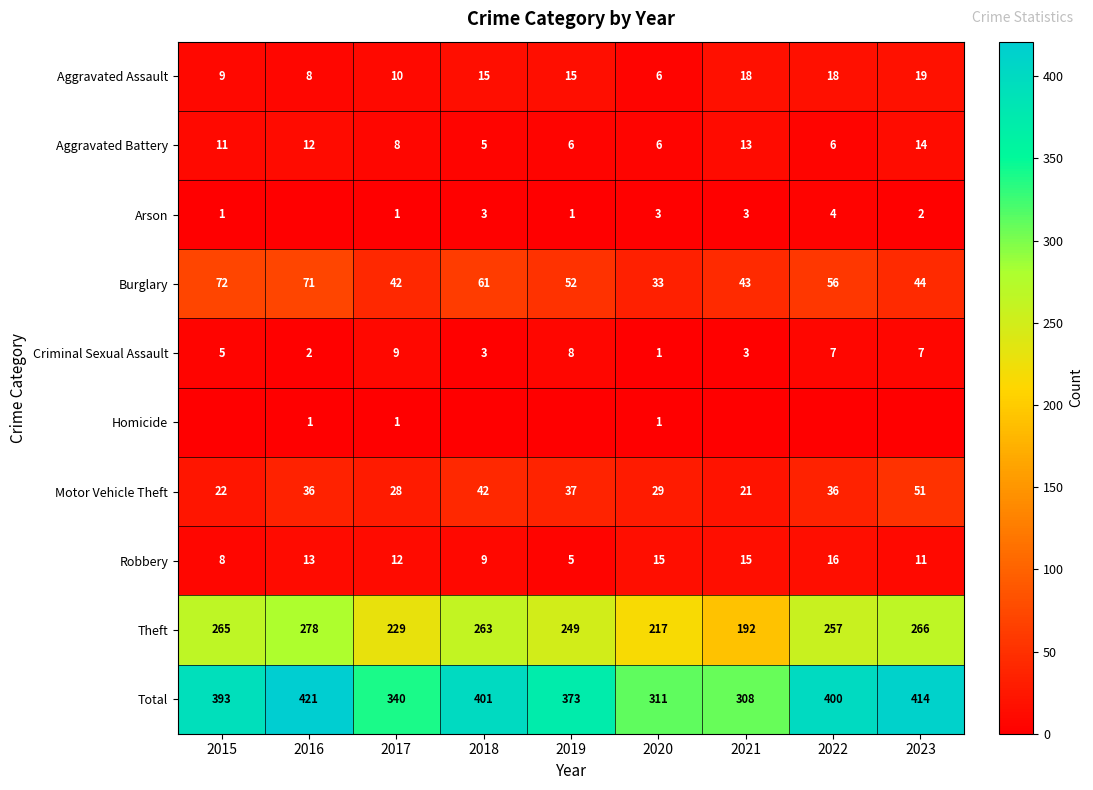

What is the total value across all series at 2016?

842